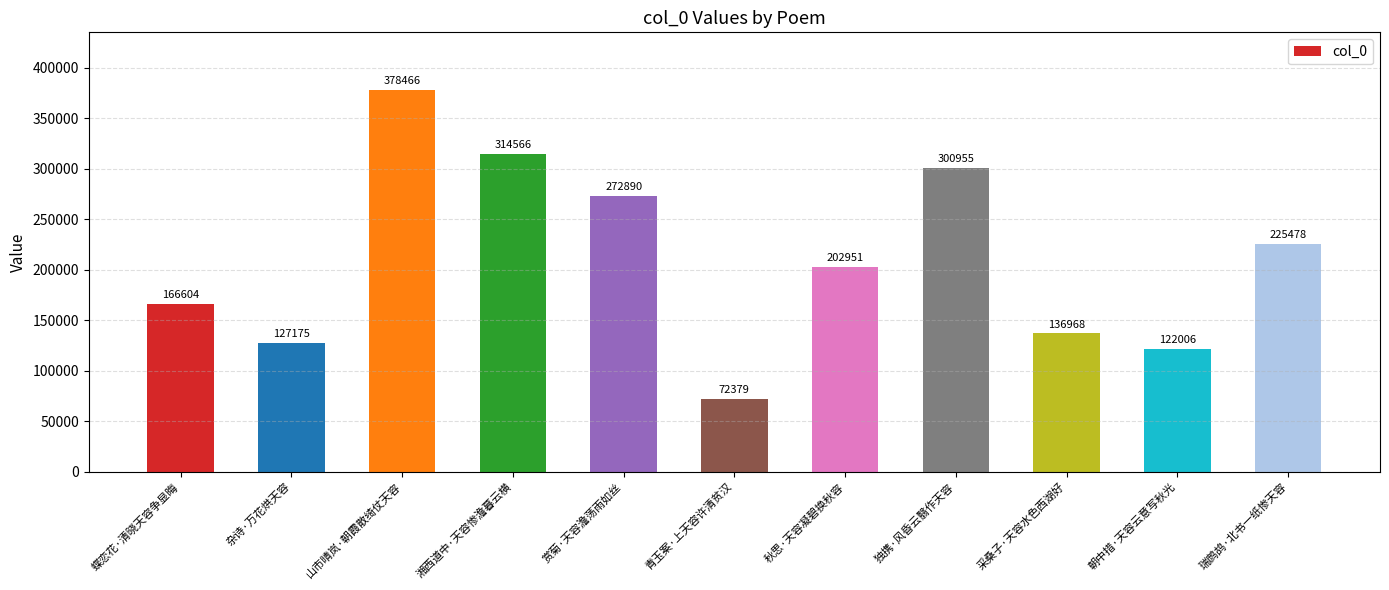

Which category has the lowest value across all series?

青玉案·上天容许清贫汉